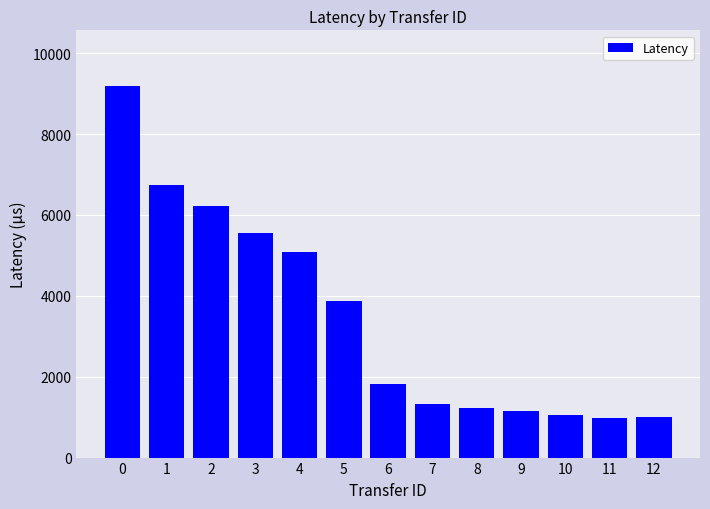

What is the change in value from 6 to 11?

-829.5